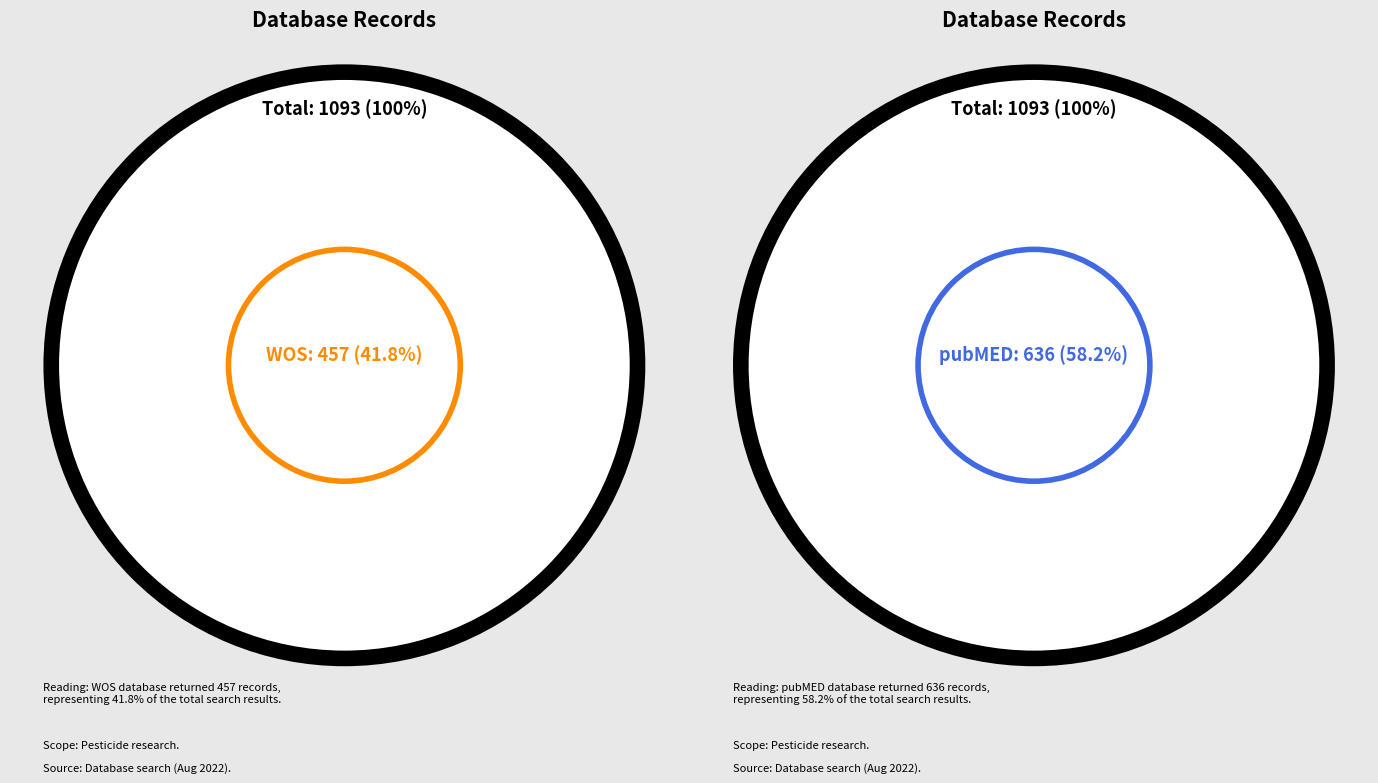

Is the sum of WOS and pubMED greater than half?

Yes